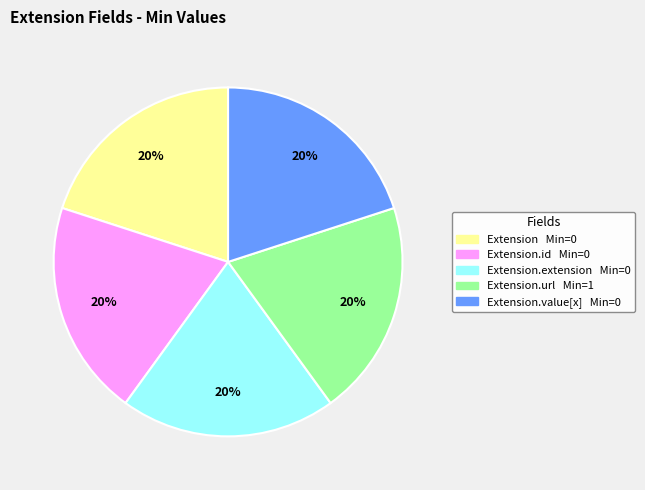

To the nearest percent, what is the difference between the largest and smallest slice percentages?

0%